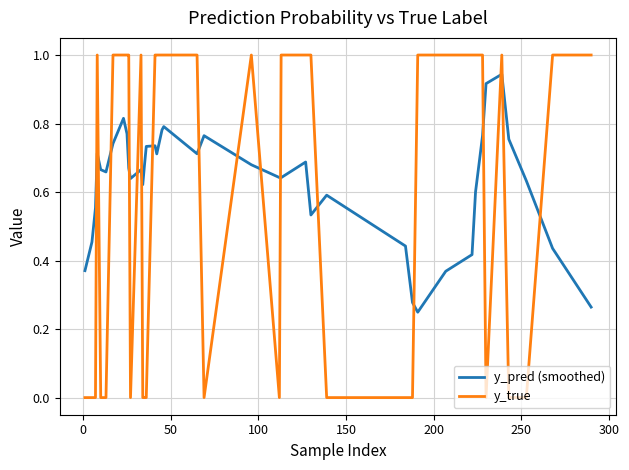

List the series in order of their peak value, highest first.

y_true, y_pred (smoothed)